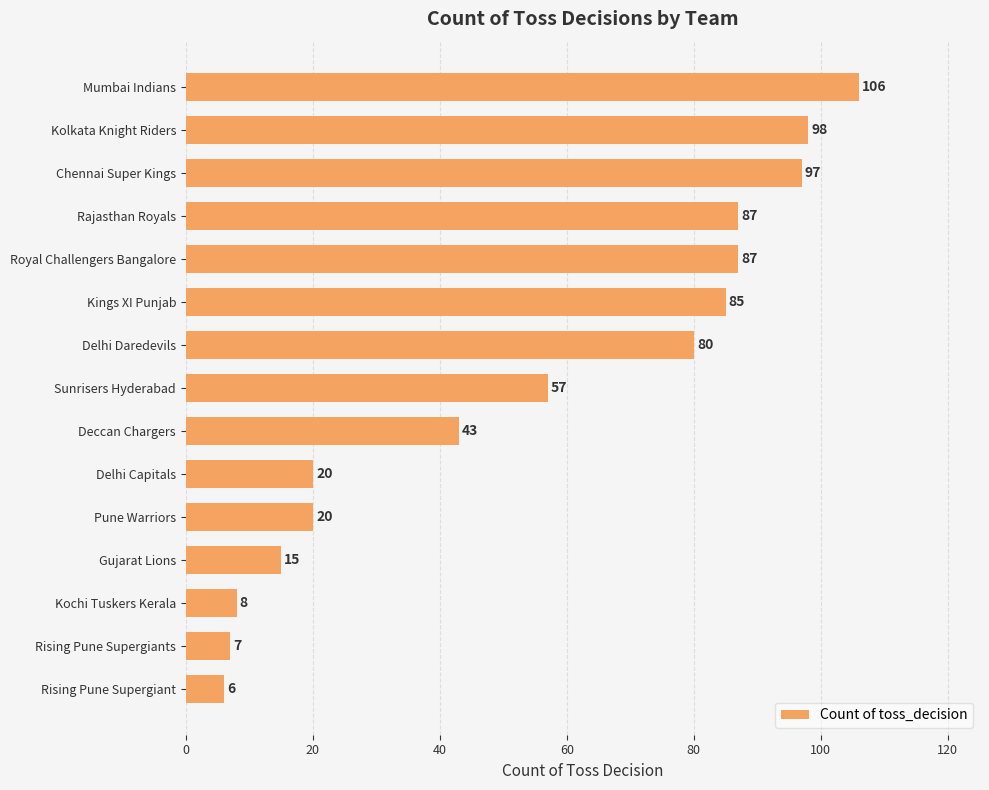

What is the label of the 7th bar from the top?

Delhi Daredevils